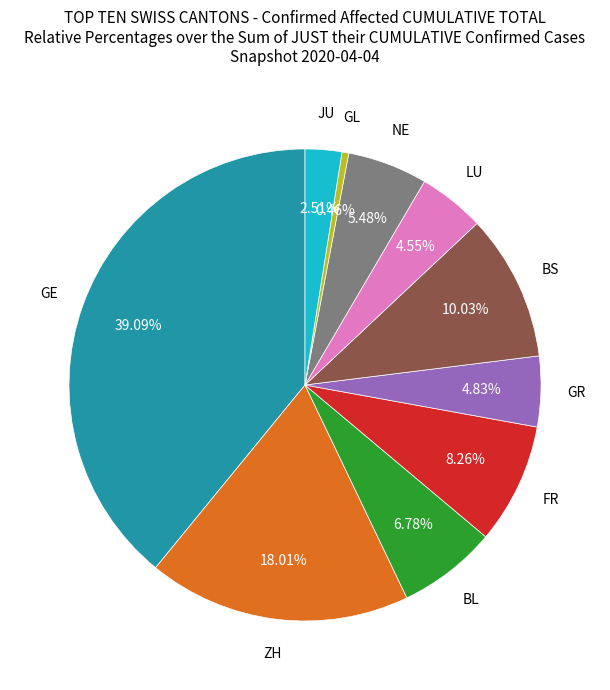

Is there a majority slice in this chart?

No